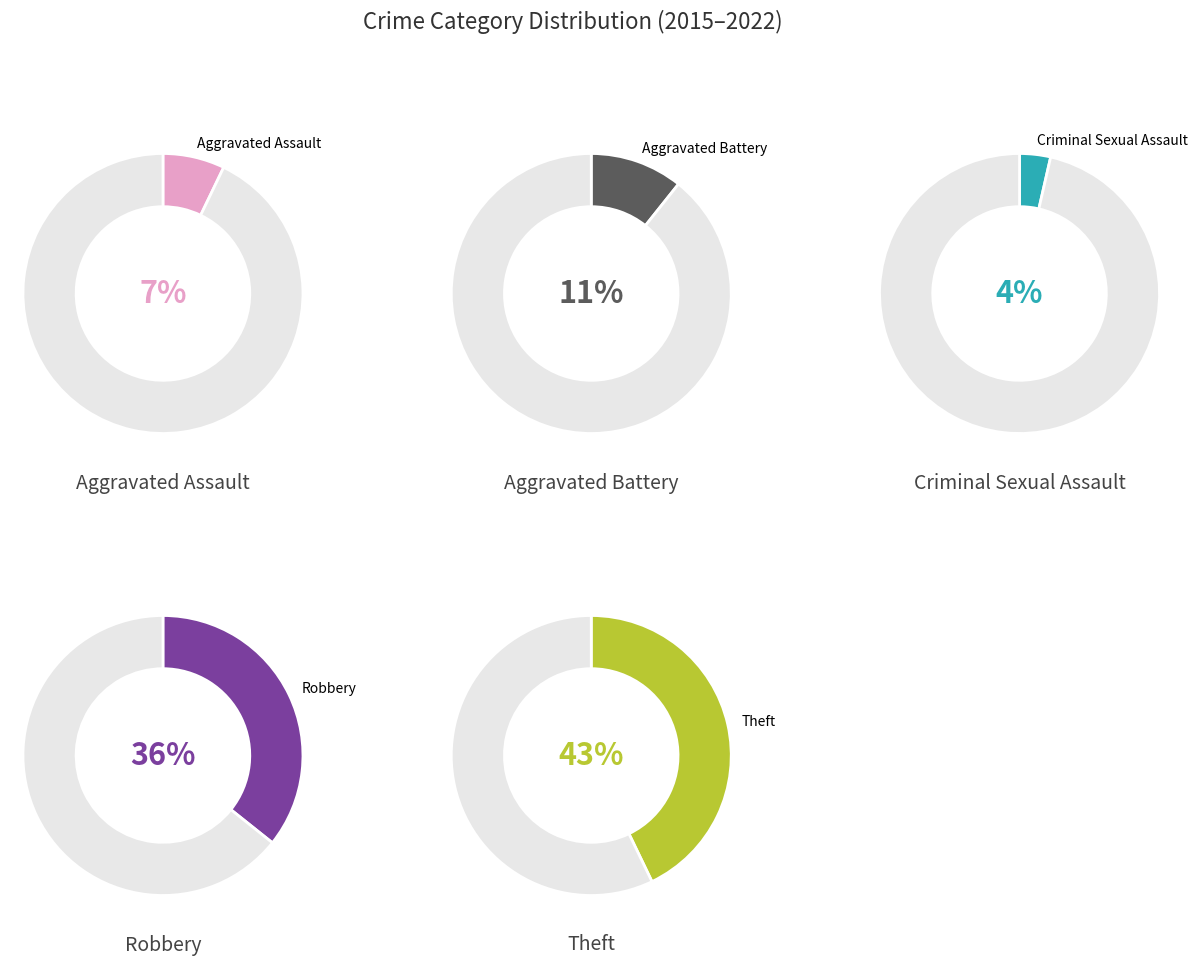

What is the largest slice in the pie chart?

Theft